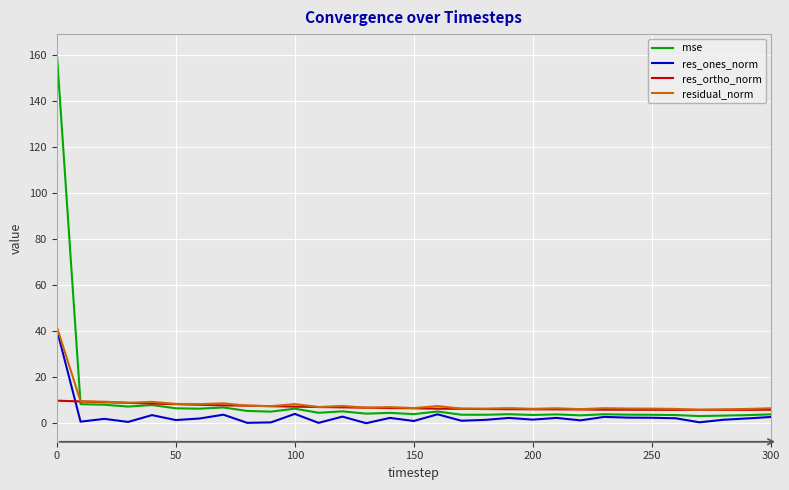

Which series has the largest total across all categories?

mse